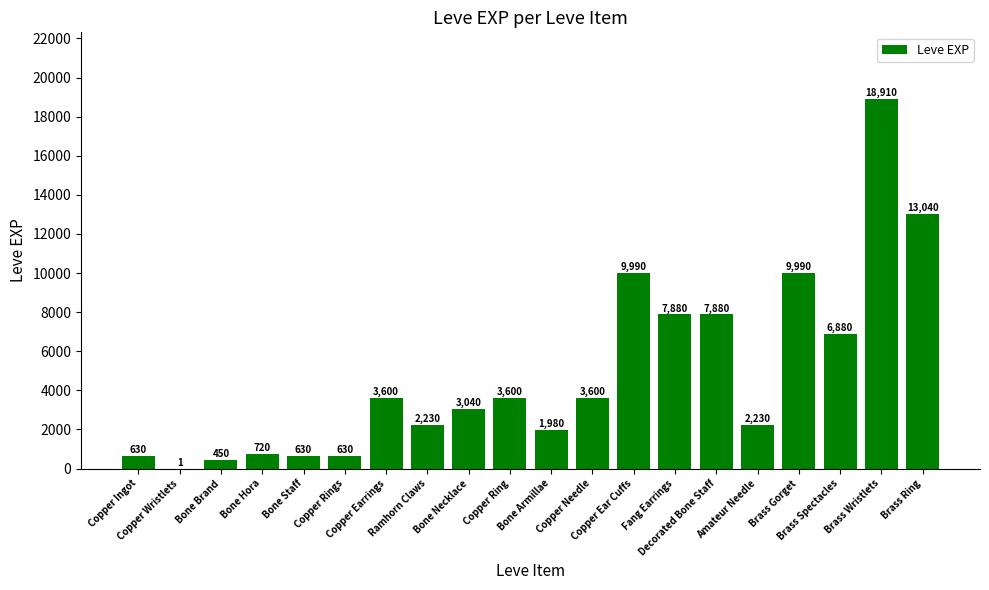

The value at Brass Spectacles is 10278. True or false?

False